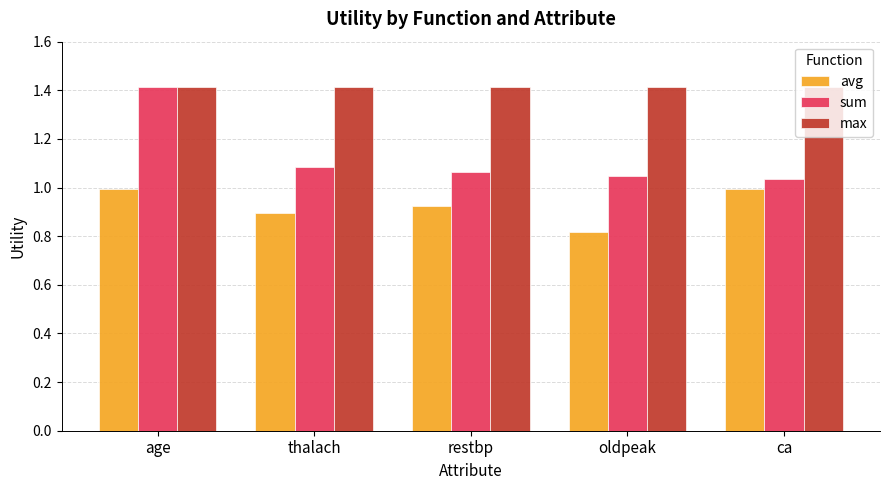

How many groups of bars are there?

5